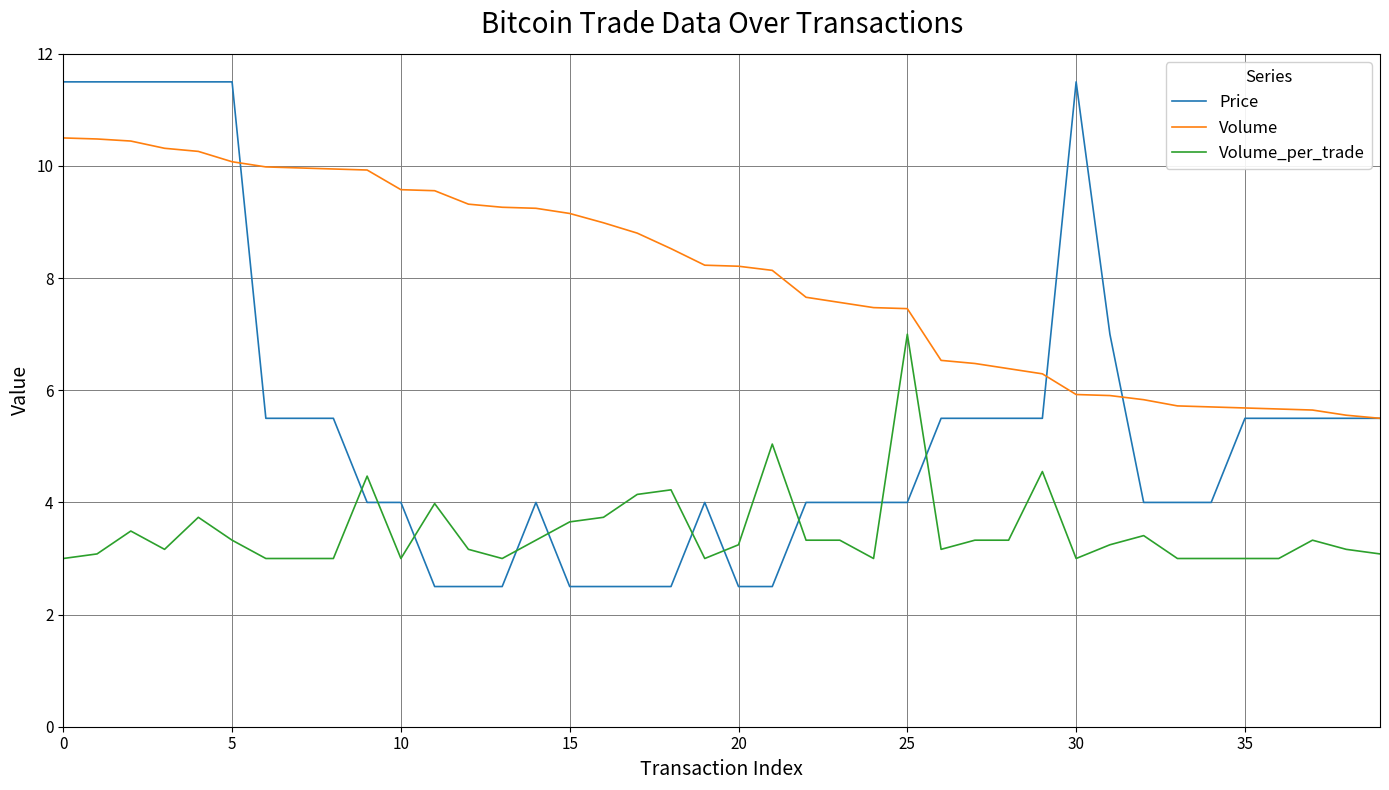

Which series has the widest spread of values?

Price